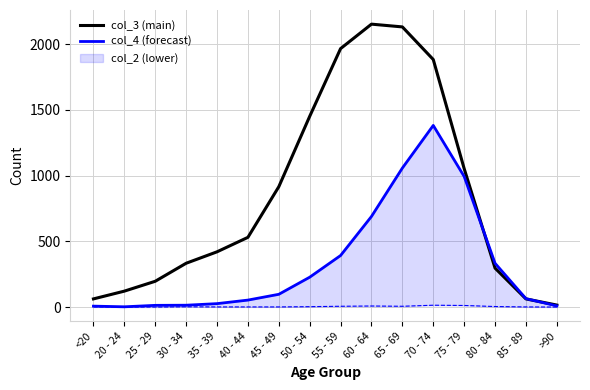

What is the value of the col_4 point at the 13th from the left?

993